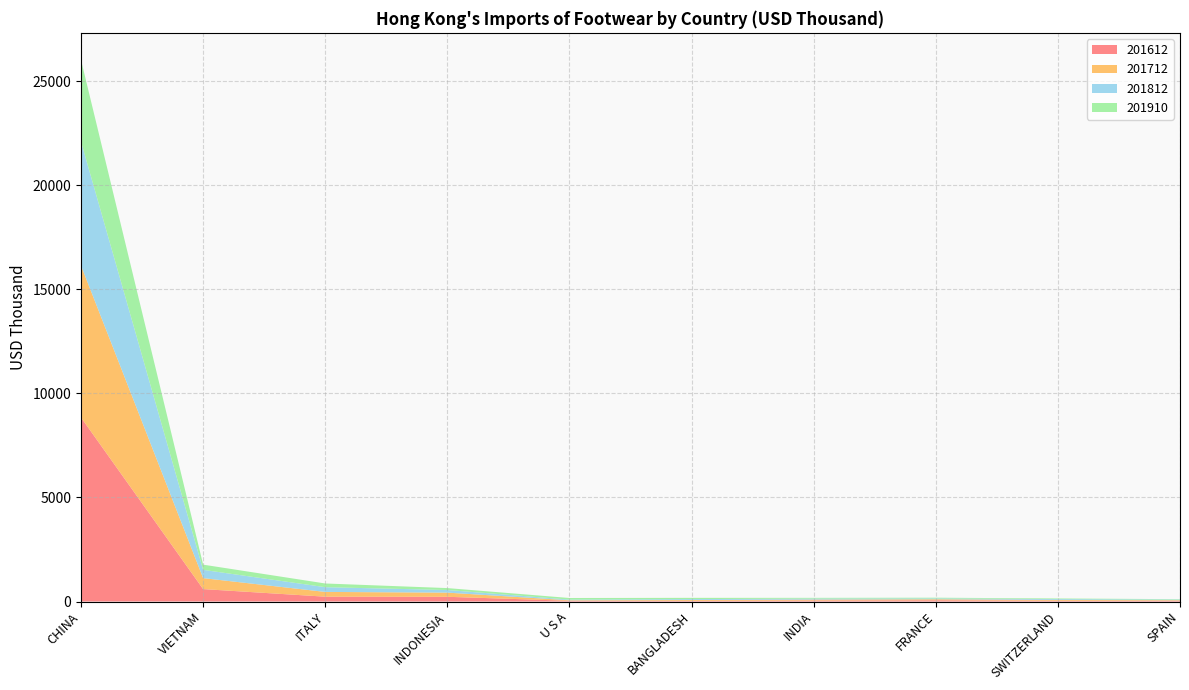

Reading right to left, extract all data points from this chart.

201612: 37.2	36.4	60.8	46.8	32.7	35.6	226.7	232.4	596.9	8838.7
201712: 26.7	38.6	47.8	46.5	39.3	24.3	199.7	228.4	526.3	7295.3
201812: 26.7	40.2	40.1	46.3	43.1	31.7	125.6	227.4	397.4	5955.5
201910: 21.1	31.0	34.1	35.9	60.8	77.0	93.0	177.7	250.0	3922.9